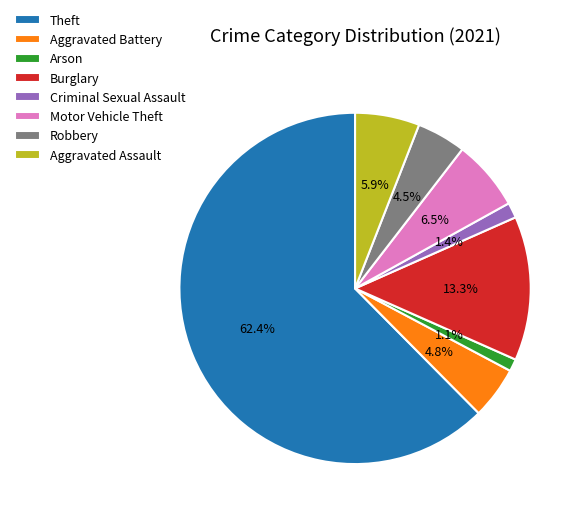

What is the largest slice in the pie chart?

Theft